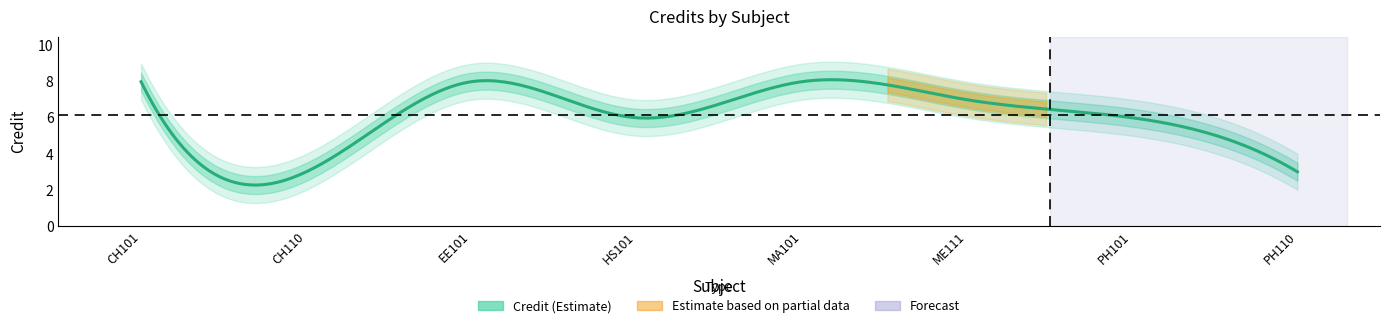

Rank the categories by value from lowest to highest.

2, 8, 4, 7, 6, 1, 3, 5